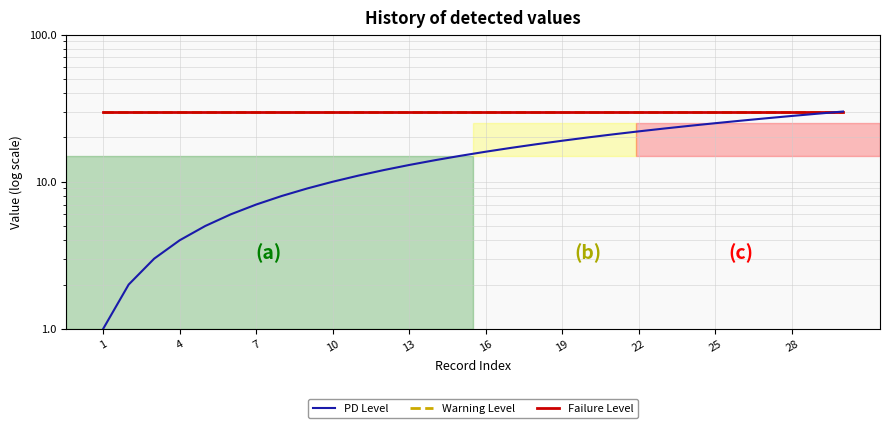

What is the sum of all Warning Level values?

900